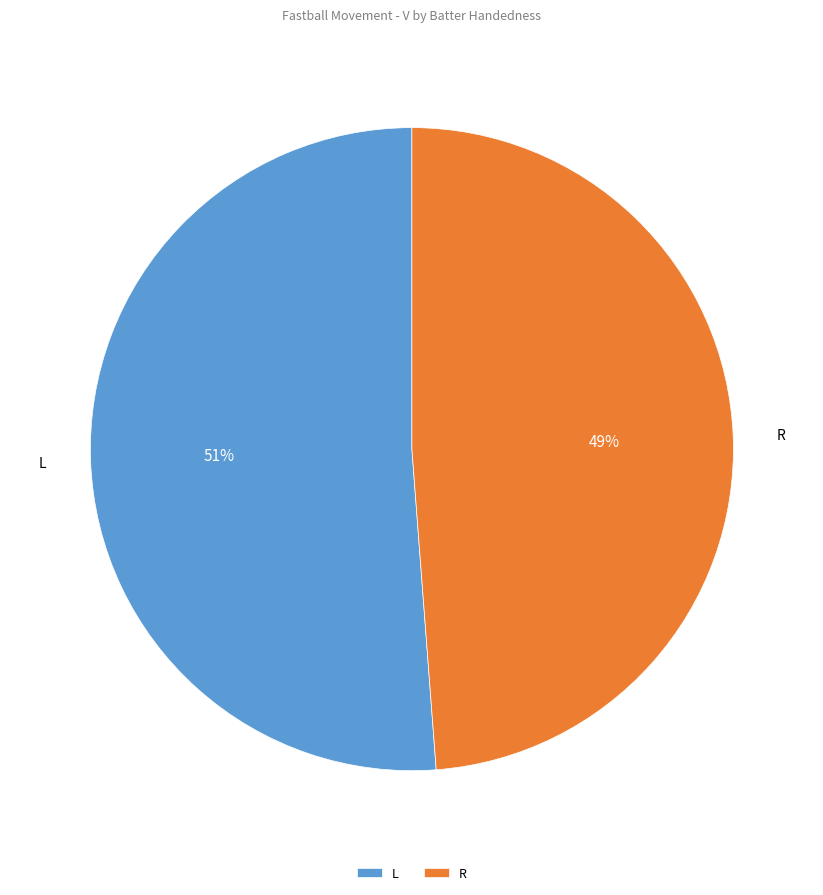

Which has a higher value, L or R?

L